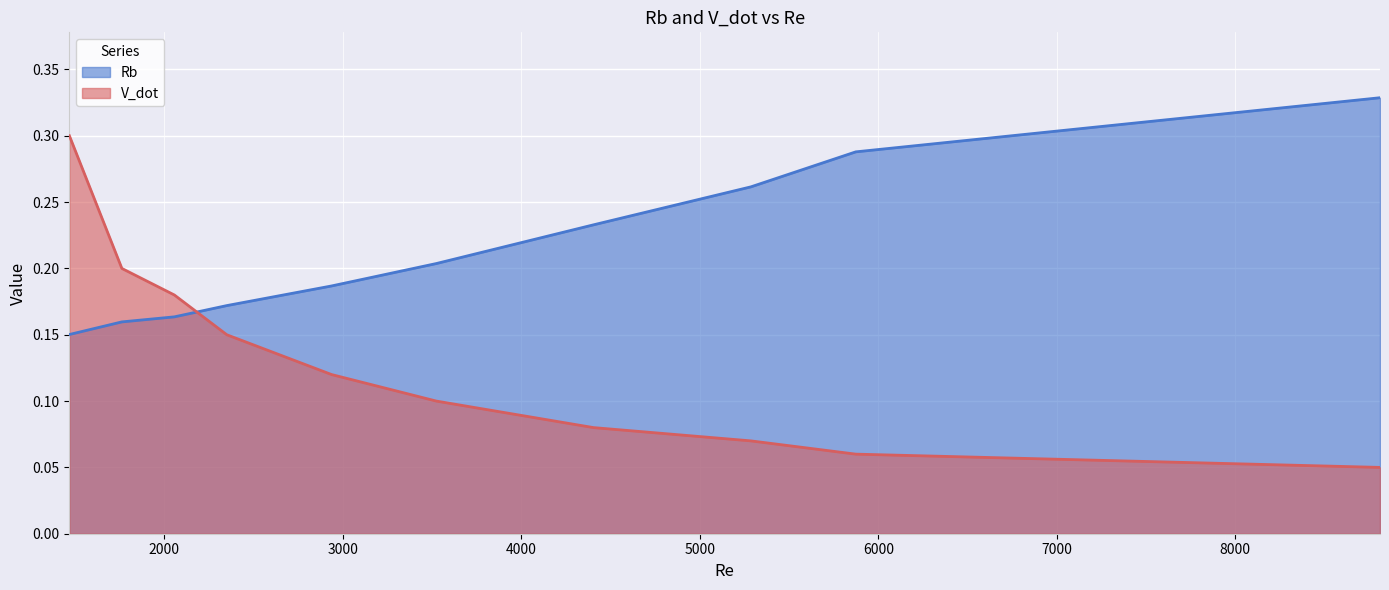

Between which two adjacent categories do Rb and V_dot first intersect?

2056 and 2350